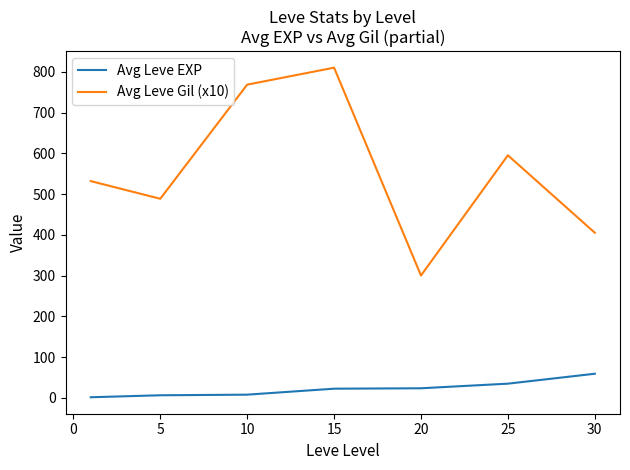

True or false: Avg Leve Gil (x10) and Avg Leve EXP intersect in this chart.

False